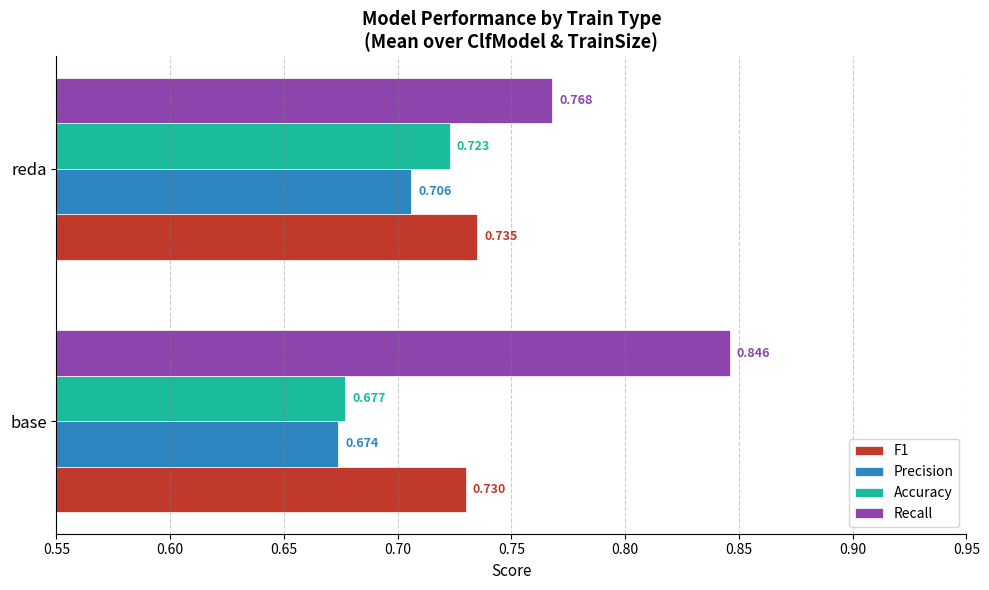

Between base and reda, which series saw the biggest shift?

Recall